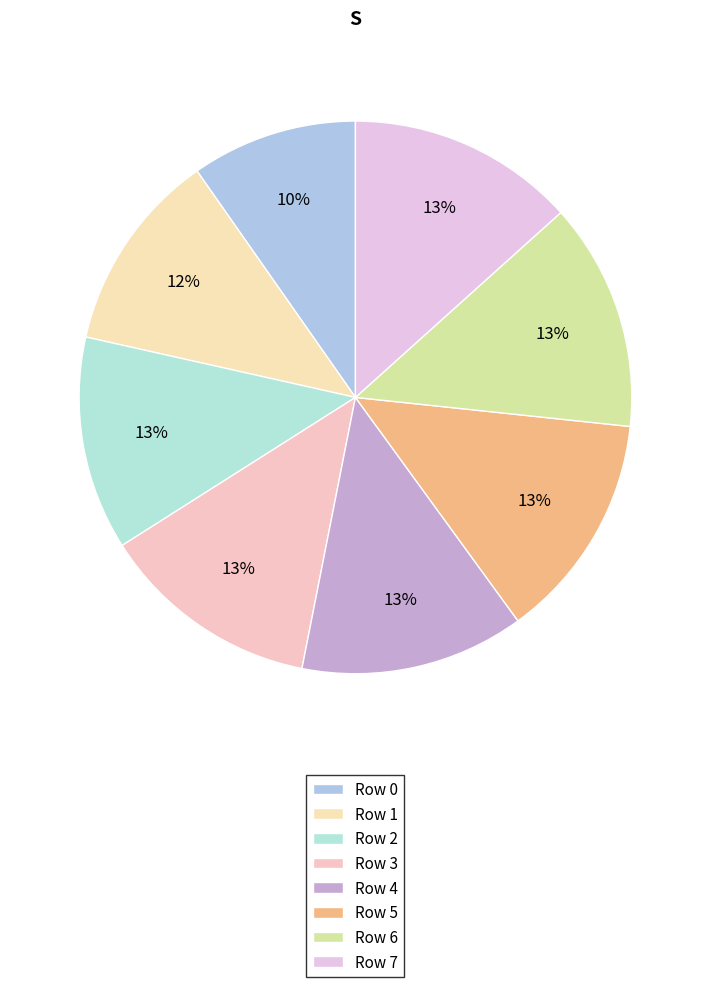

Which category has the biggest portion of the pie?

6